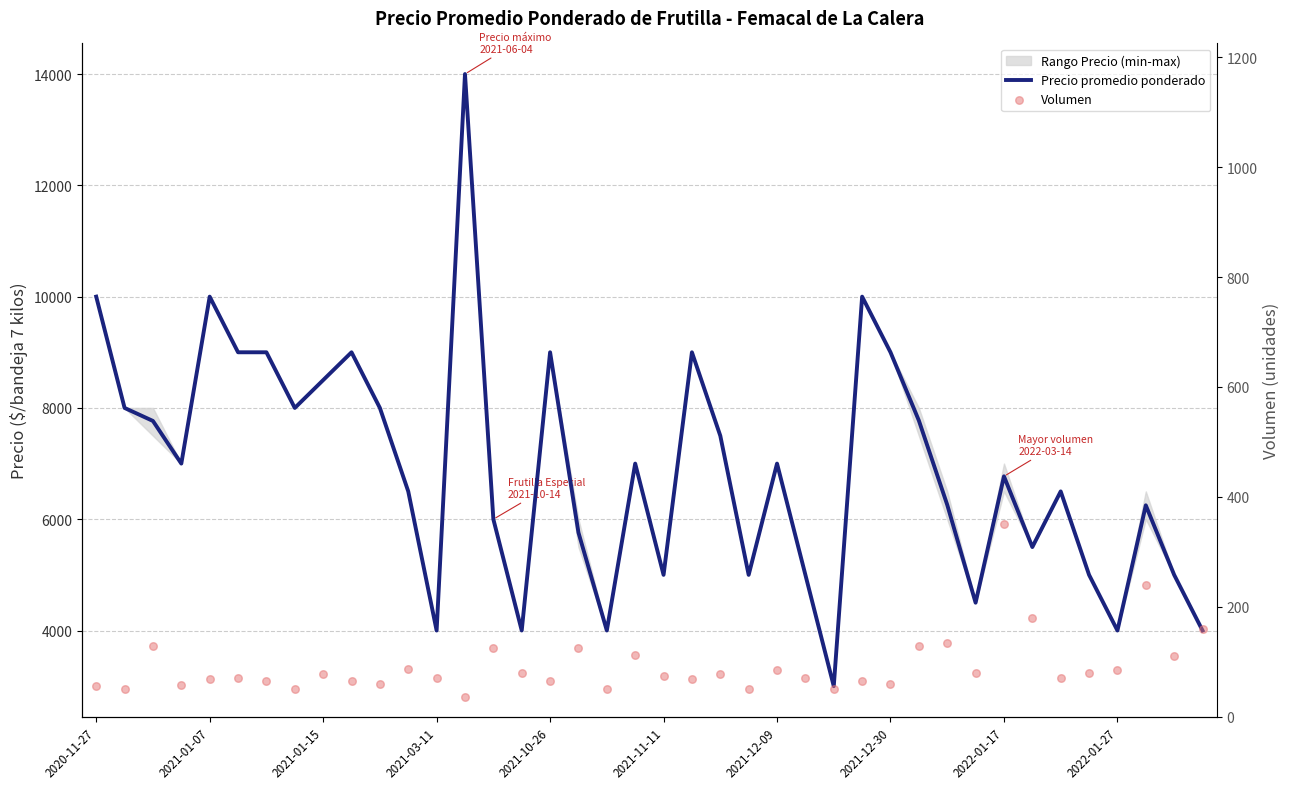

At how many categories does at least one series exceed 11600?

1